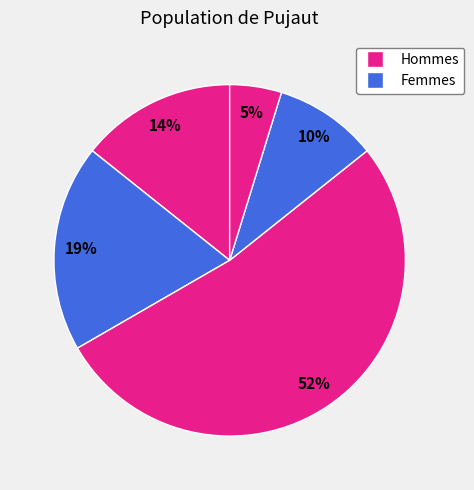

How many slices are in this pie chart?

5